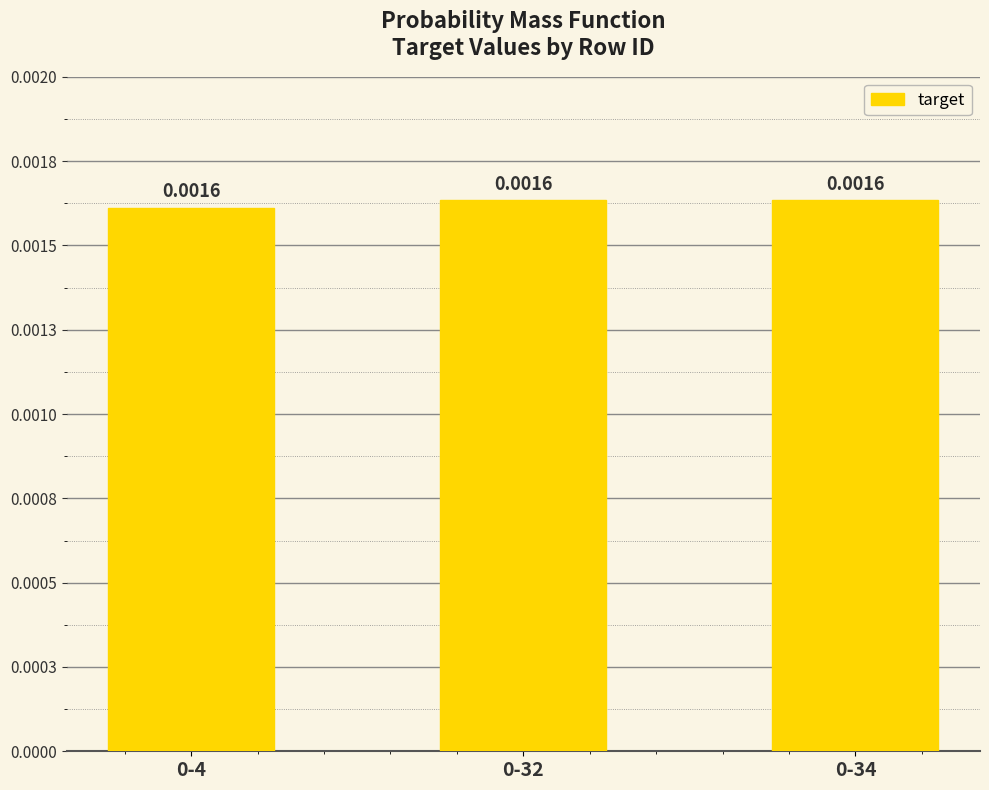

Are the bars horizontal?

No